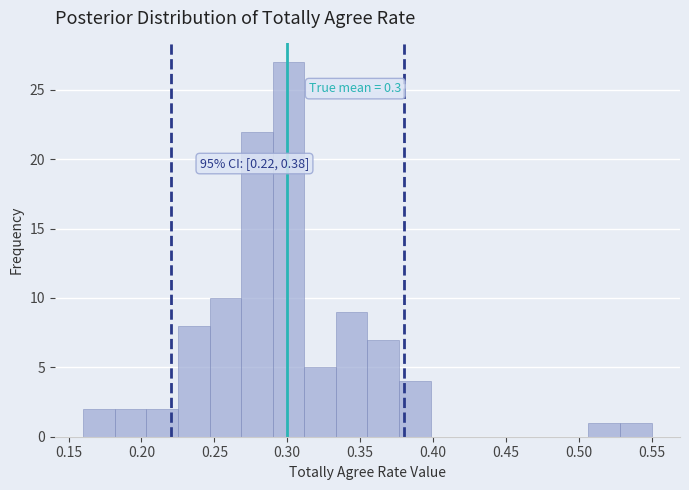

Over which range of the x-axis is the bar tallest?

0.290 to 0.310